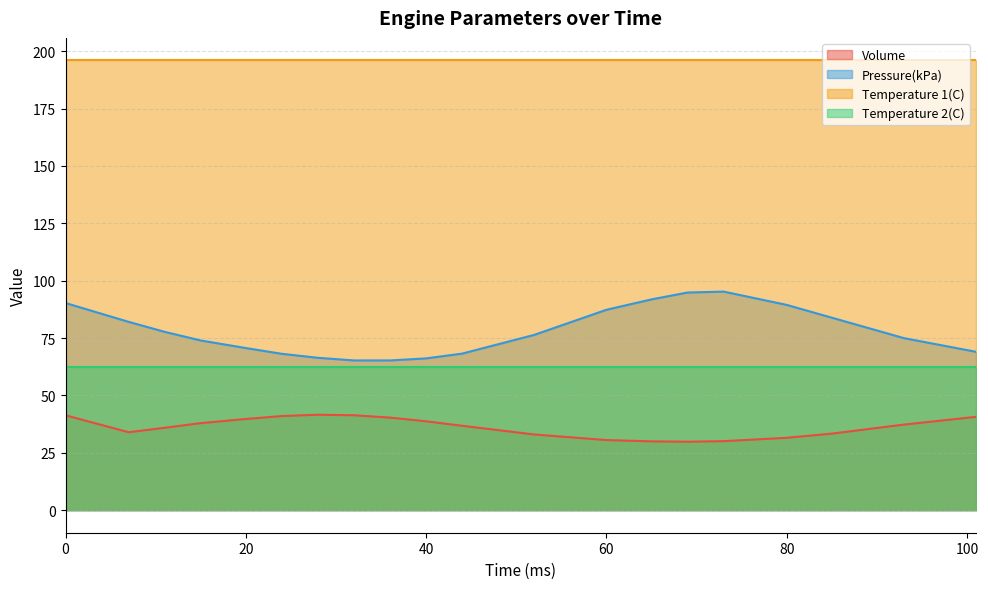

What is the minimum value shown in the chart?

29.8